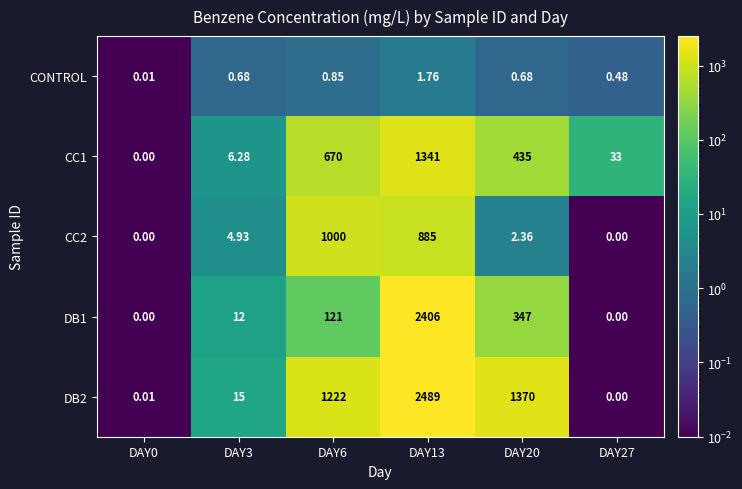

Which series has the widest spread of values?

DB2